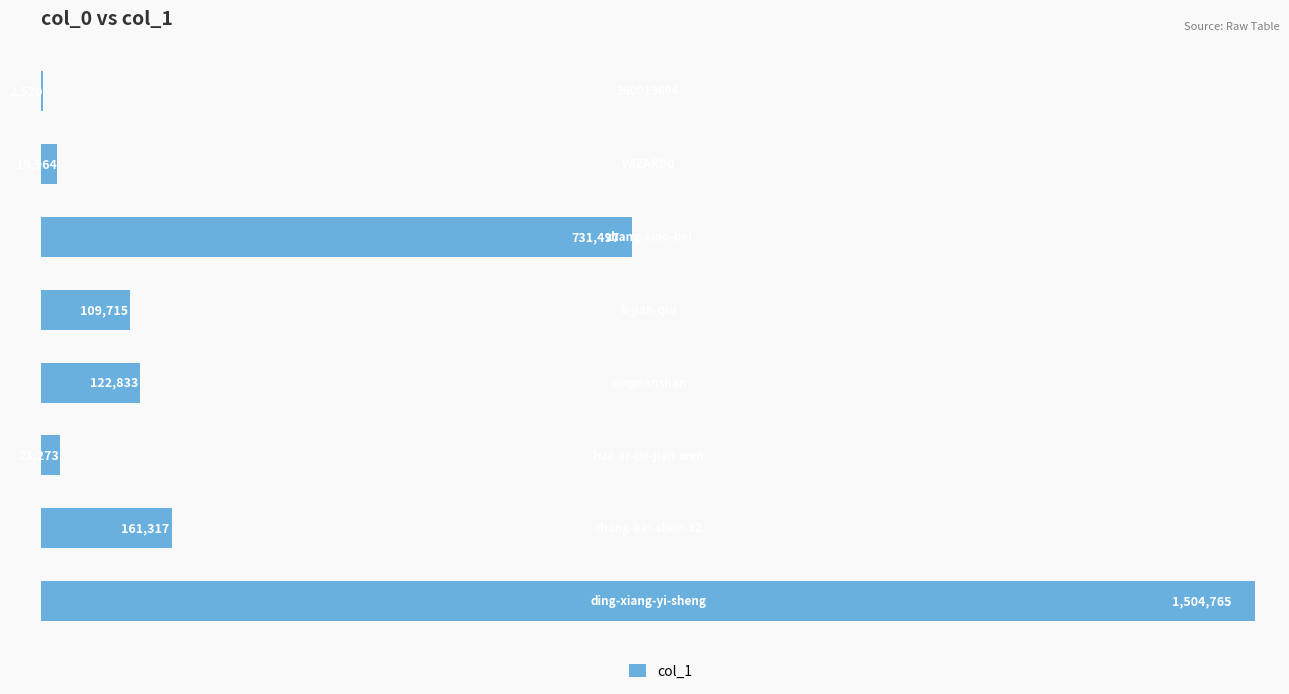

Count the number of categories in the chart.

8